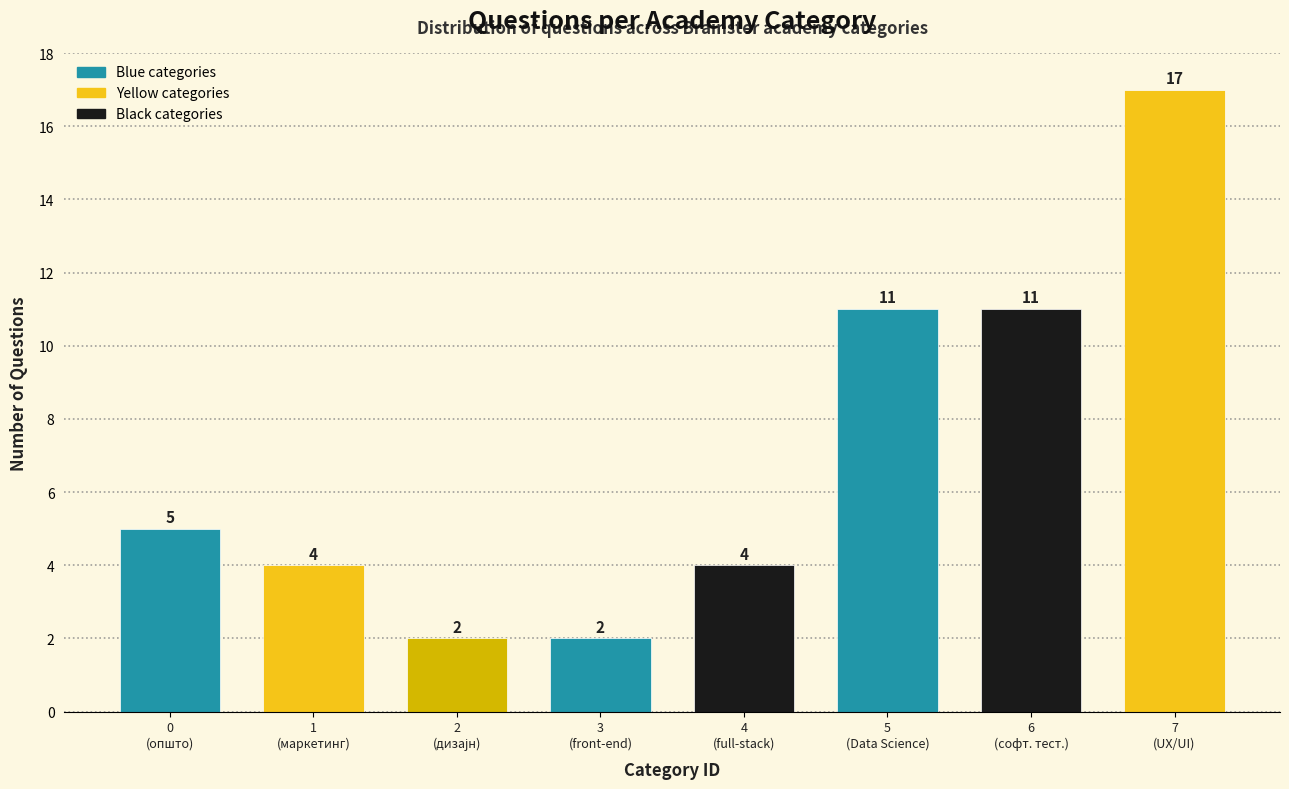

Reading left to right, extract all data points from this chart.

5	4	2	2	4	11	11	17